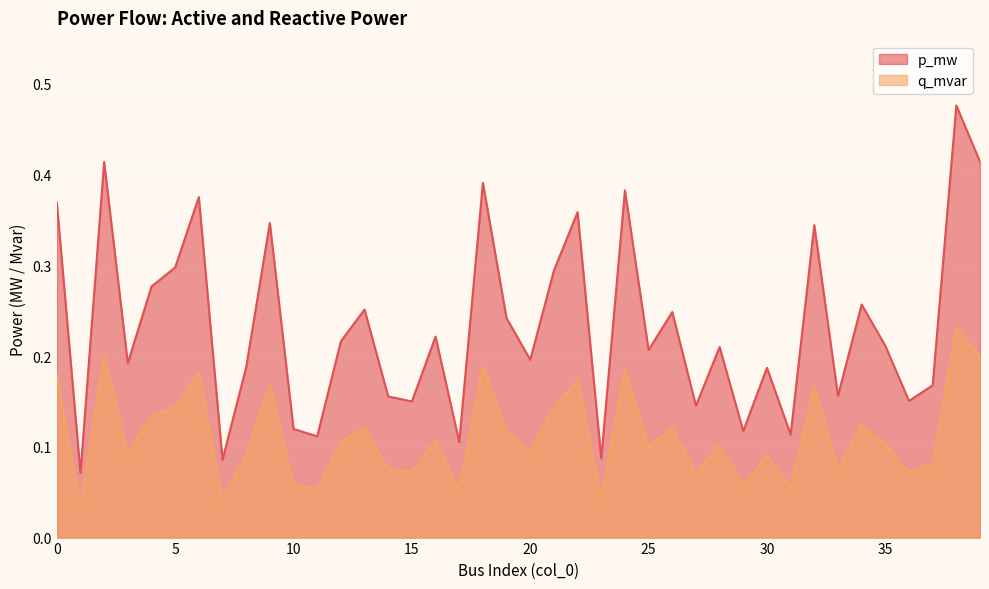

At 3, list the series in order from smallest to largest.

q_mvar, p_mw